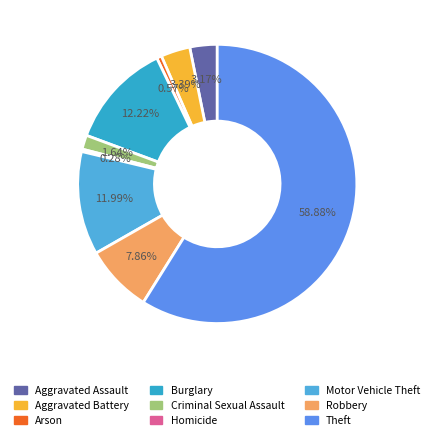

The Arson slice represents 1% of the pie. True or false?

True